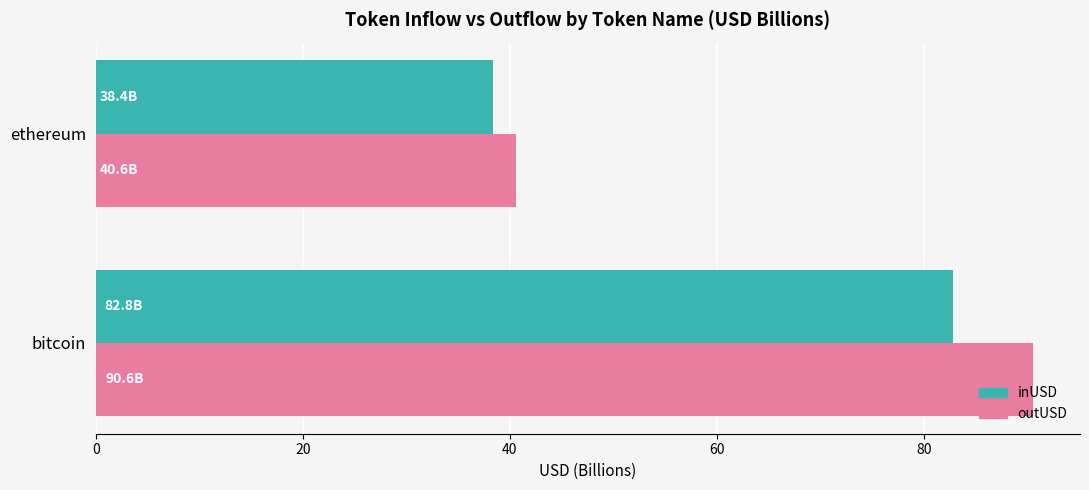

At which category is the sum across all series the highest?

bitcoin